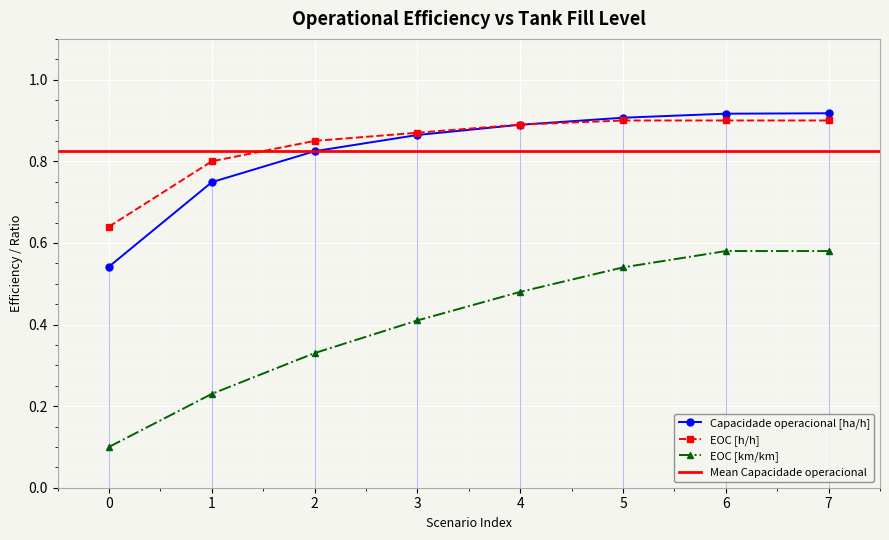

Count the EOC [h/h] values in the range 0 to 1.

8